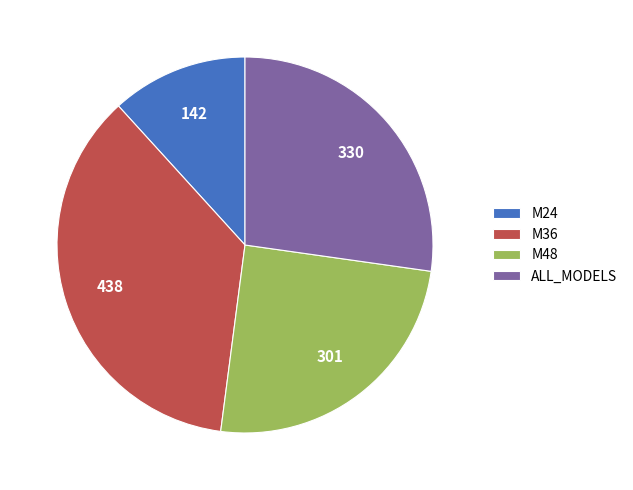

Which category has the smallest portion of the pie?

M24